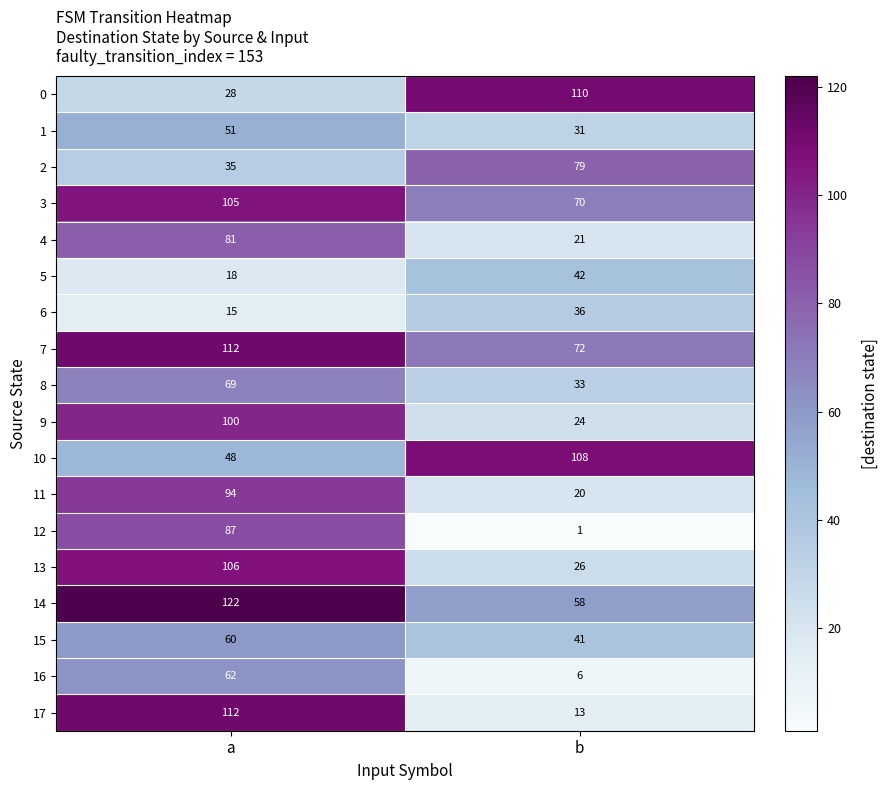

The value of 6 at a is 15. True or false?

True